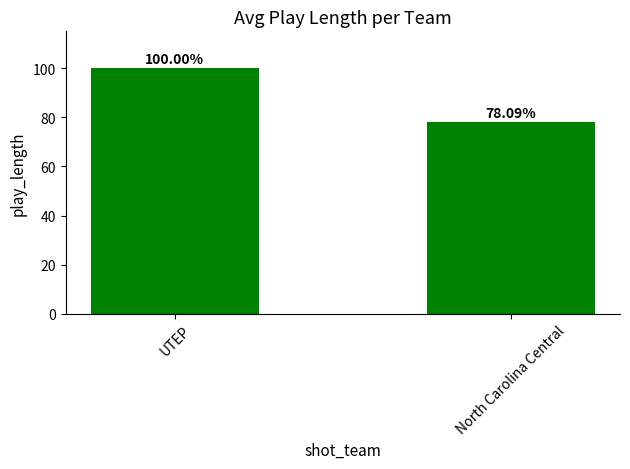

What is the difference between the values at North Carolina Central and UTEP?

21.9